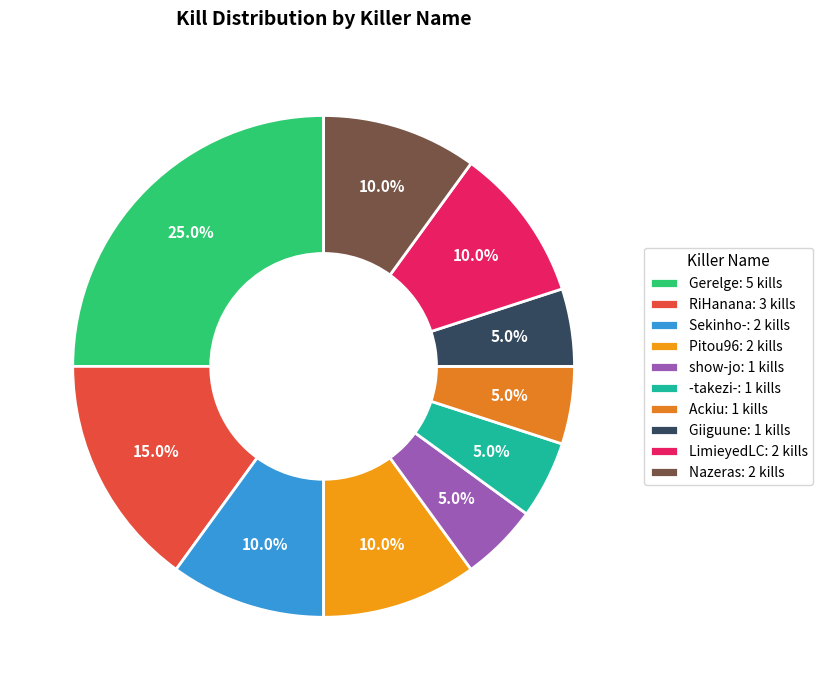

Count the number of slices in the pie.

10